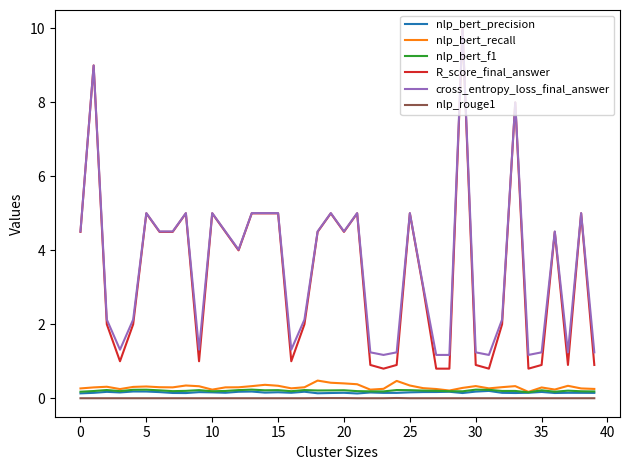

Which series has the largest range (max minus min)?

R_score_final_answer